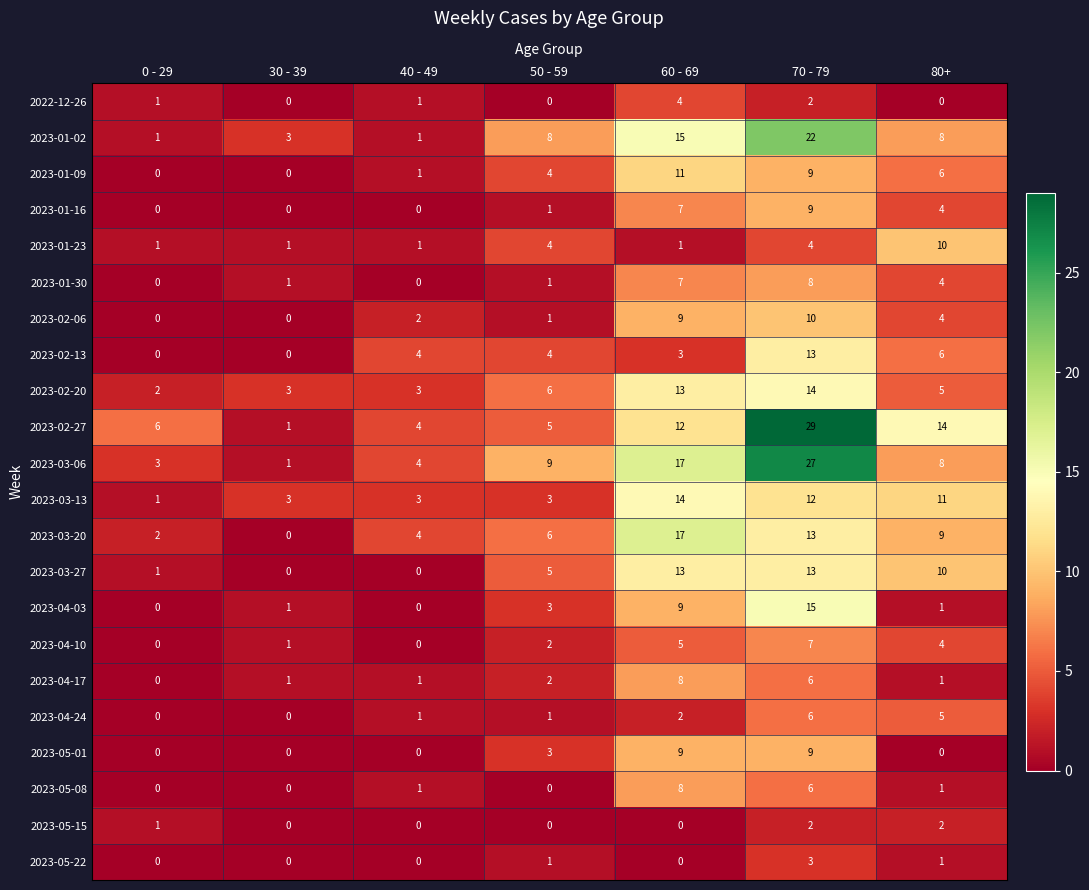

At which label is 2023-04-24 closest to 3?

60 - 69